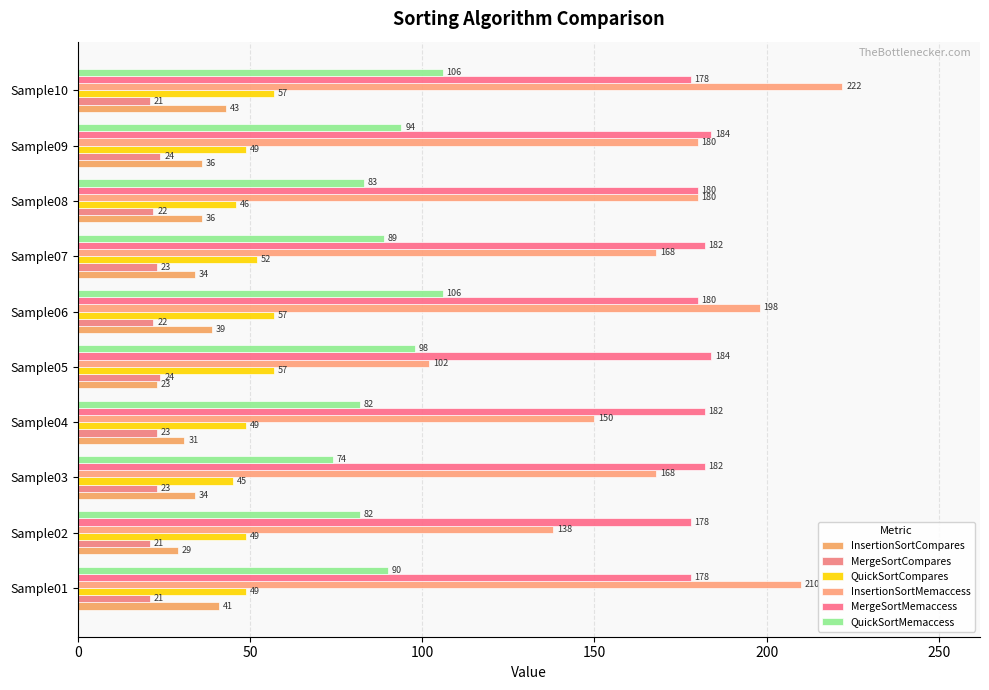

How many series are shown in this chart?

6